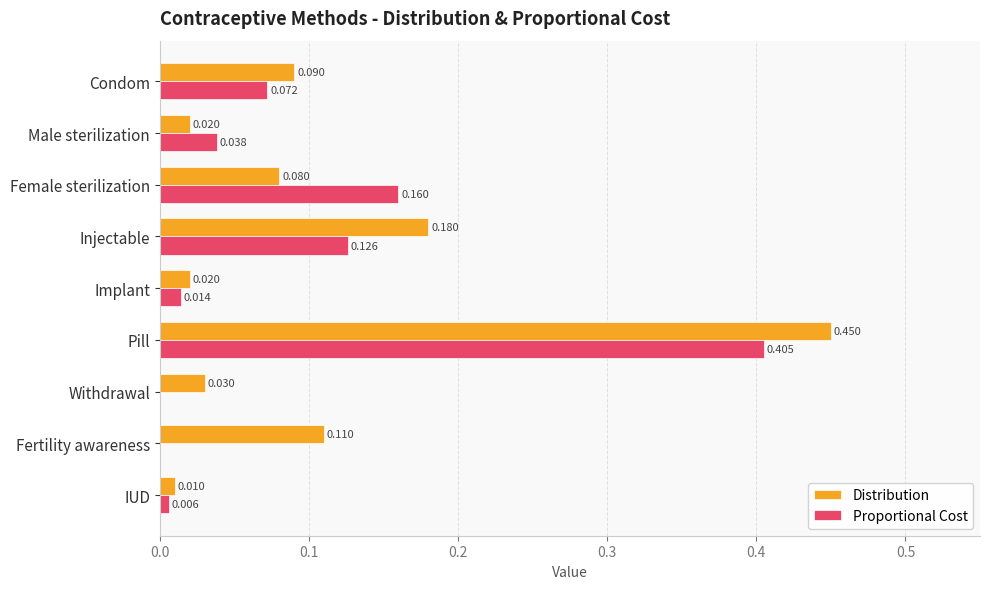

At which label is Distribution closest to 0?

IUD